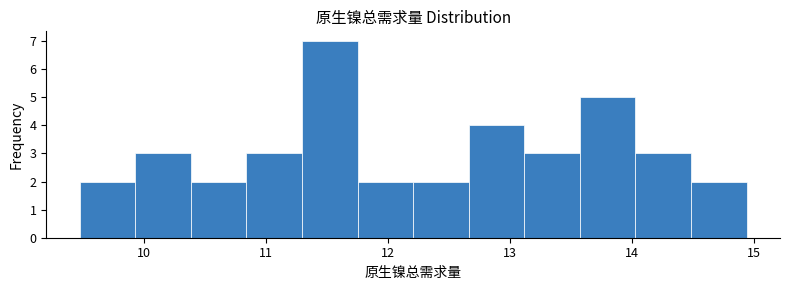

Reading left to right, transcribe this chart: for each bar, give the range it covers on the x-axis and its height. Neither the bar edges nor the heights are printed on the chart, so give them approximately, as read against the axes.

9.5 to 9.9: 2
9.9 to 10.4: 3
10.4 to 10.8: 2
10.8 to 11.3: 3
11.3 to 11.7: 7
11.7 to 12.2: 2
12.2 to 12.7: 2
12.7 to 13.1: 4
13.1 to 13.6: 3
13.6 to 14.0: 5
14.0 to 14.5: 3
14.5 to 14.9: 2